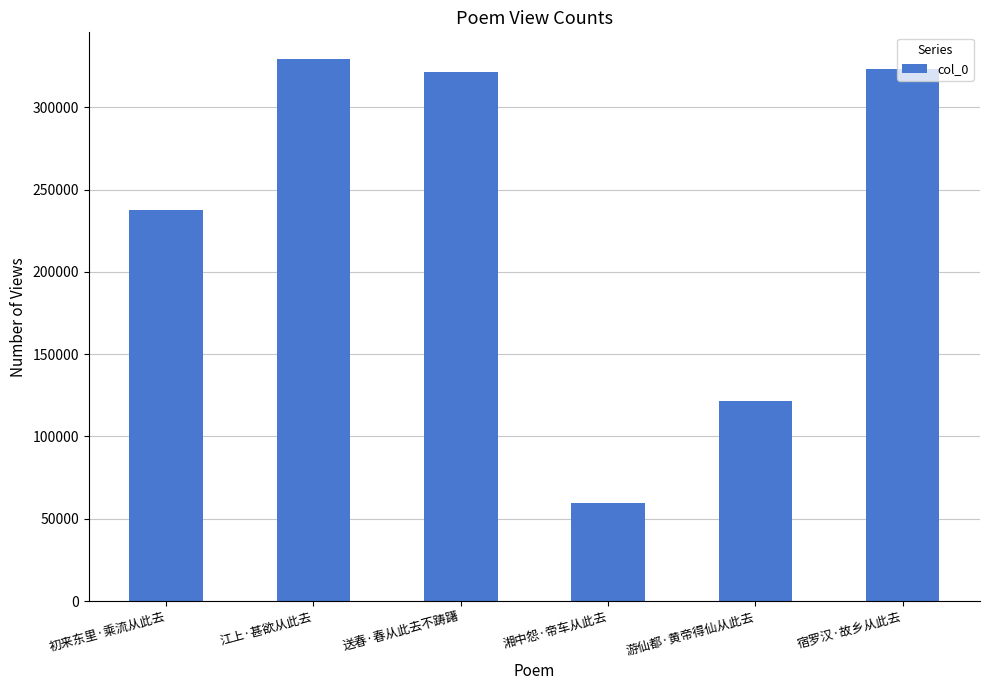

Which has a higher value, 湘中怨·帝车从此去 or 江上·甚欲从此去?

江上·甚欲从此去